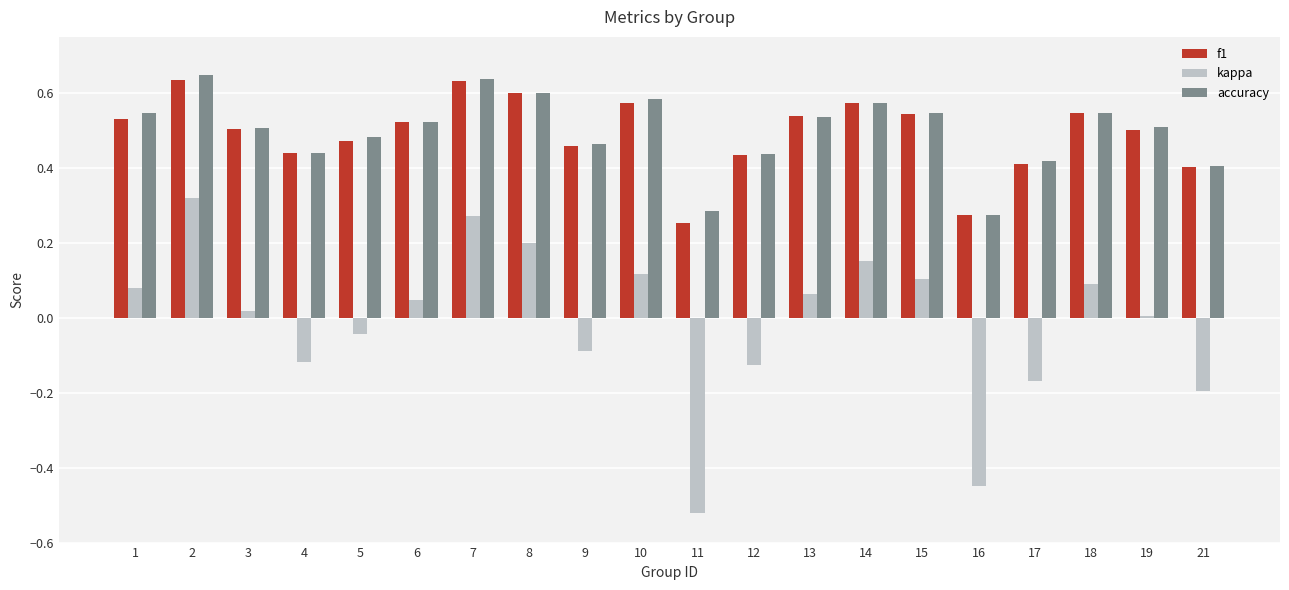

What is the total value across all series at 18?

1.2